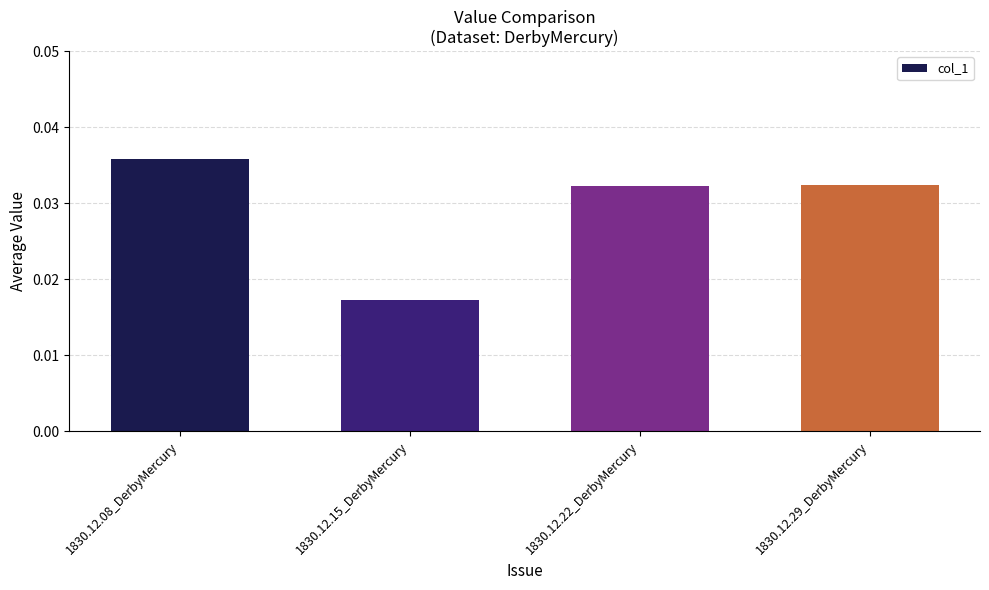

True or false: the data shows 0.1 at 1830.12.29_DerbyMercury.

False